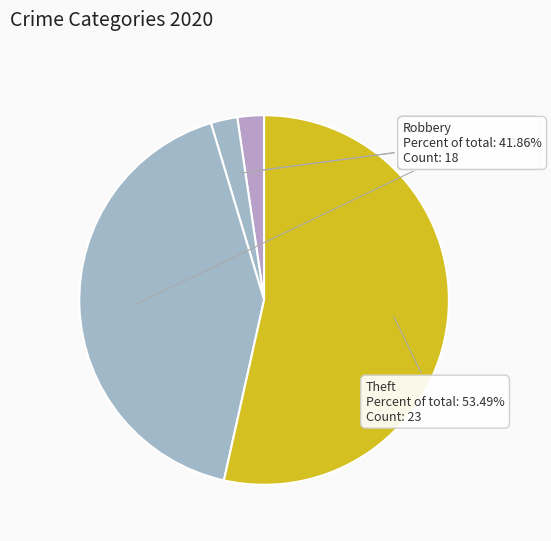

How many slices are in this pie chart?

4